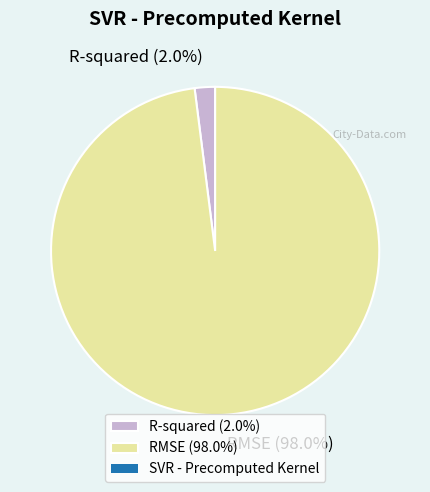

Does R-squared account for over 50% of the chart?

No